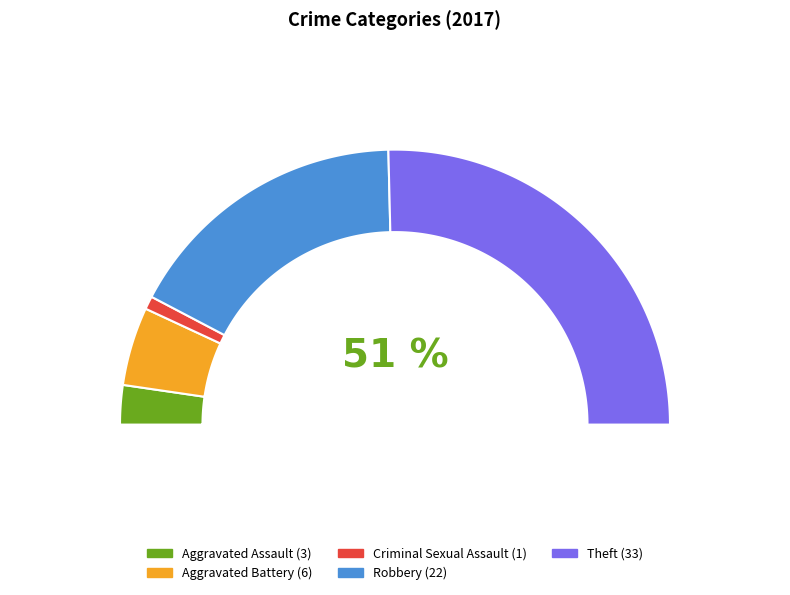

What percentage is the Criminal Sexual Assault slice, to the nearest percent?

2%